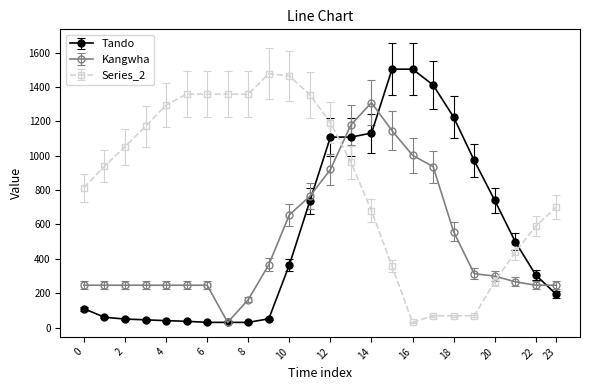

What is the highest value of the Kangwha series?

1309.1